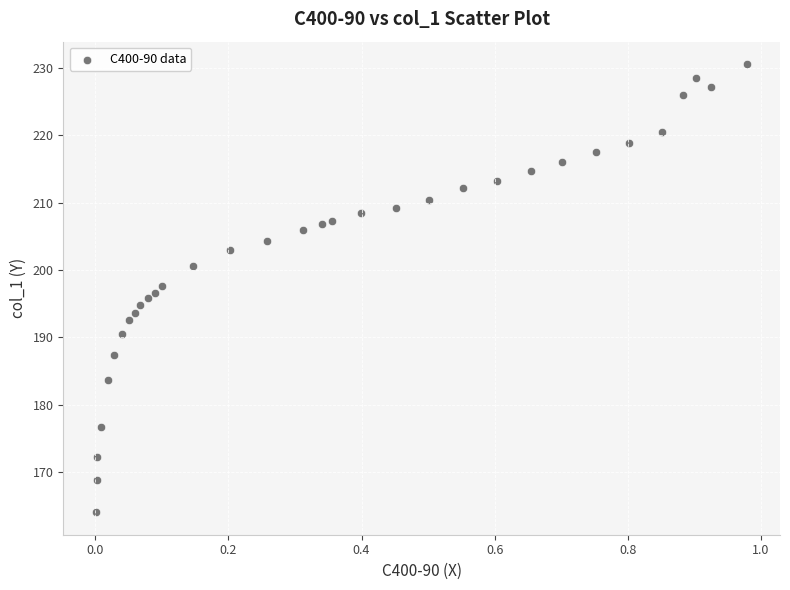

What is the range of X values (max minus min)?

1.0